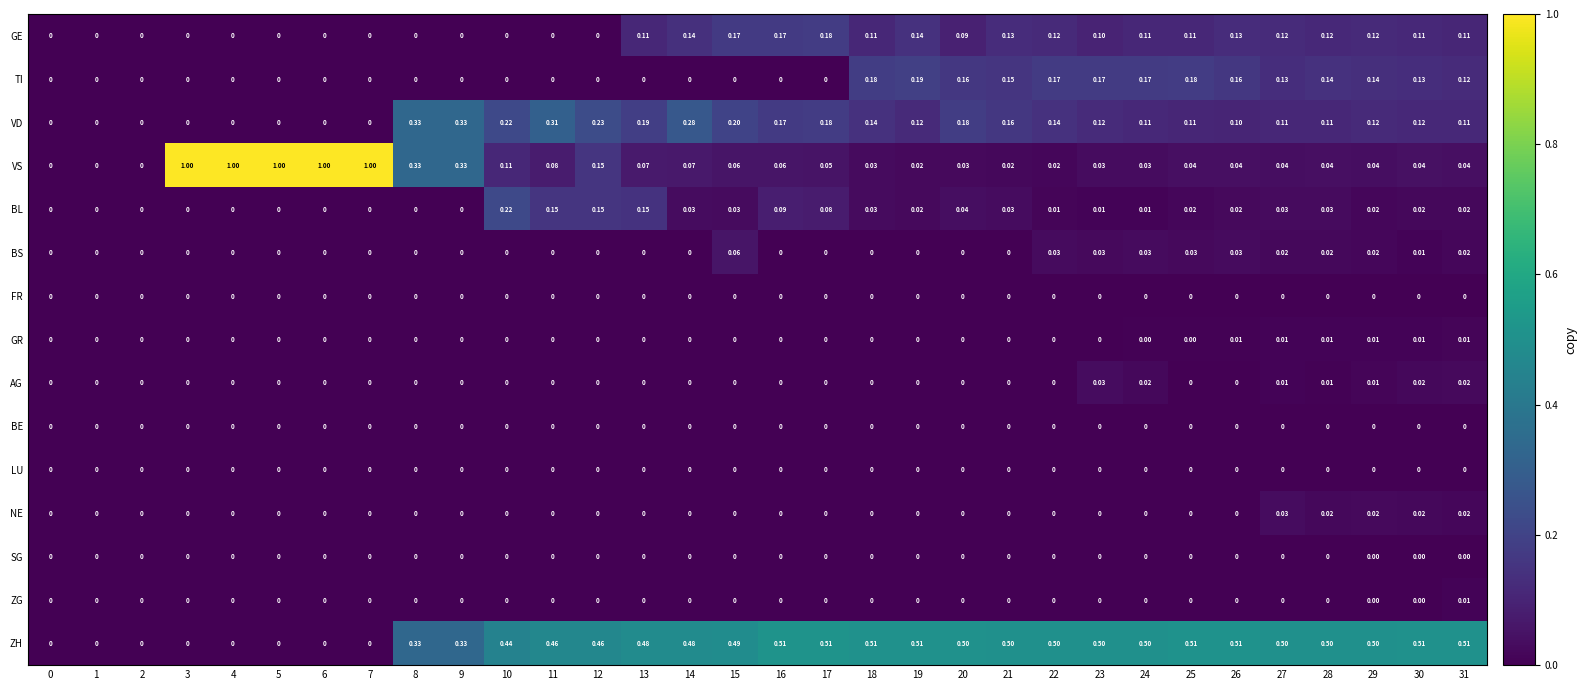

Which series has the largest total across all categories?

ZH